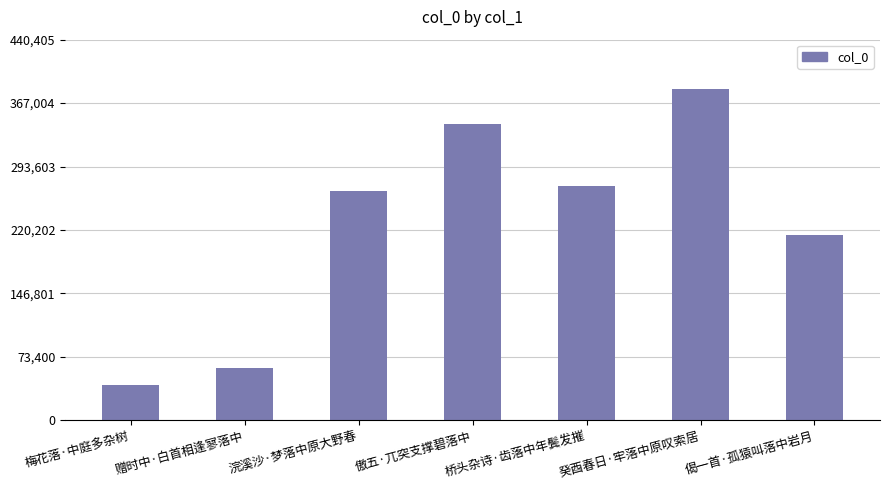

How many categories are shown in the chart?

7